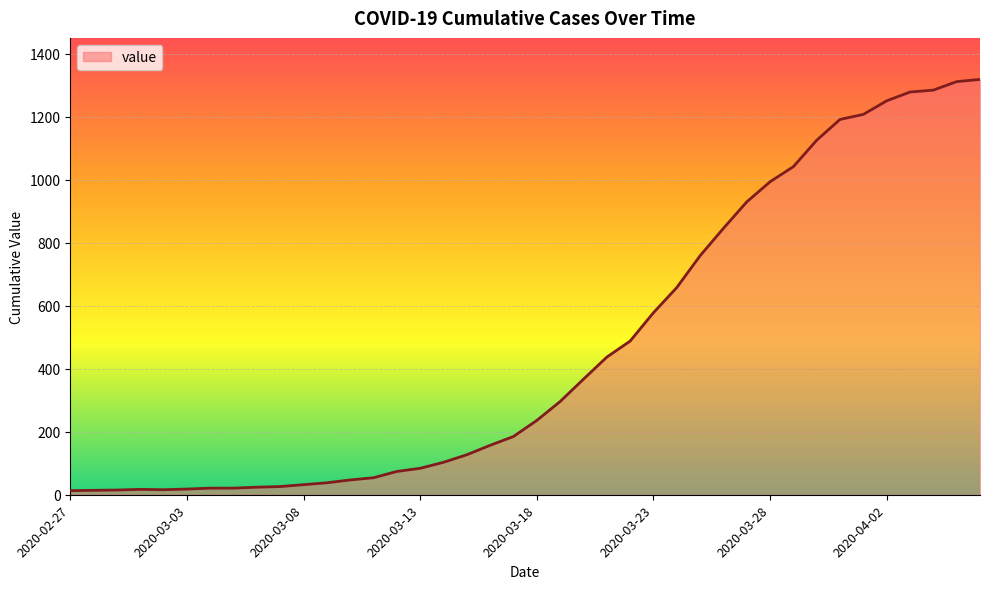

What is the maximum value shown in the chart?

1319